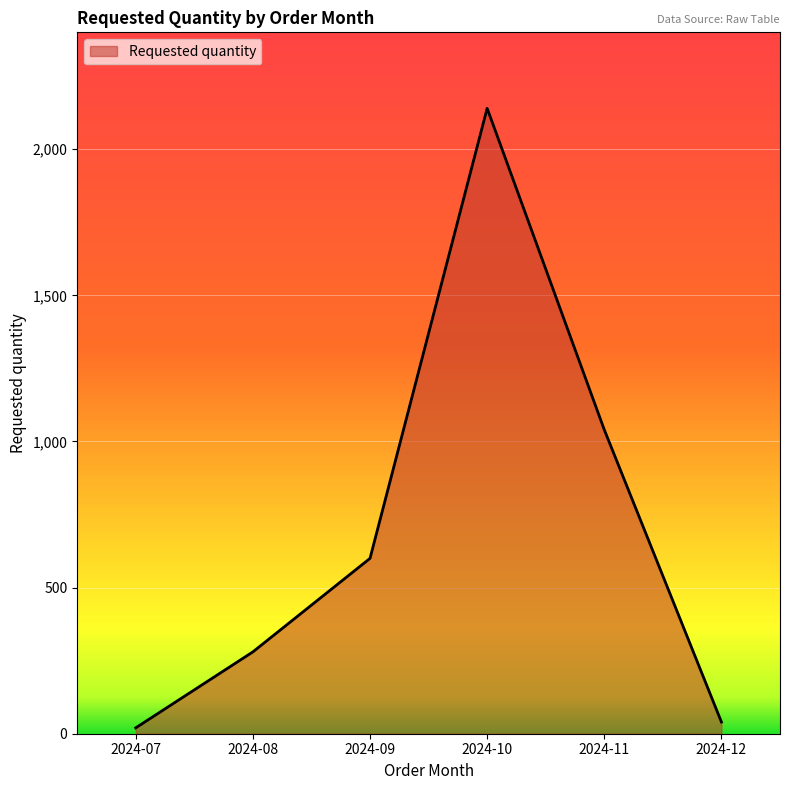

Is it true that the value at 2024-07 is 20?

True